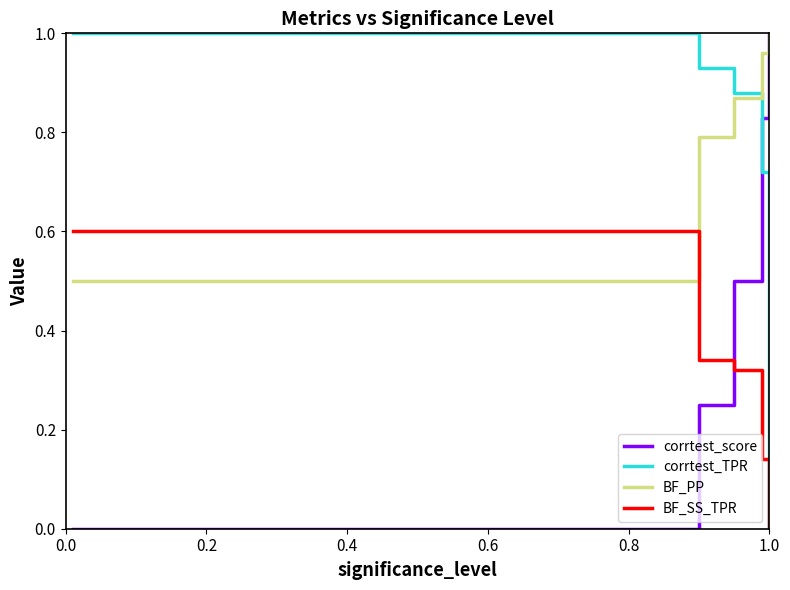

Is this an area chart (filled region under the line)?

No